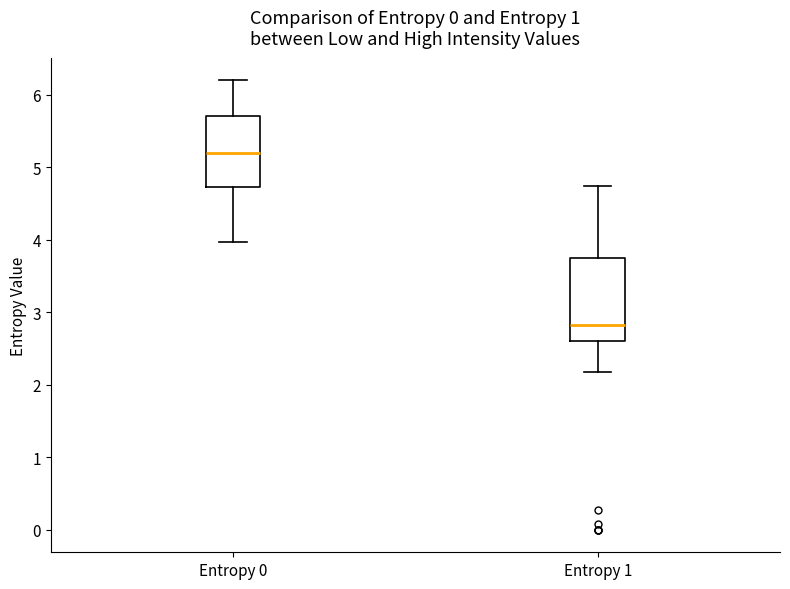

Reading left to right, transcribe this box plot: for each box, give where its median line is, the range the box spans, and where its two whiskers end, as read against the y-axis. The values are not printed on the chart, so give them approximately, as read against the axis.

Entropy 0: median 5.2, box 4.7 to 5.7, whiskers 4.0 to 6.2
Entropy 1: median 2.8, box 2.6 to 3.7, whiskers 2.2 to 4.7